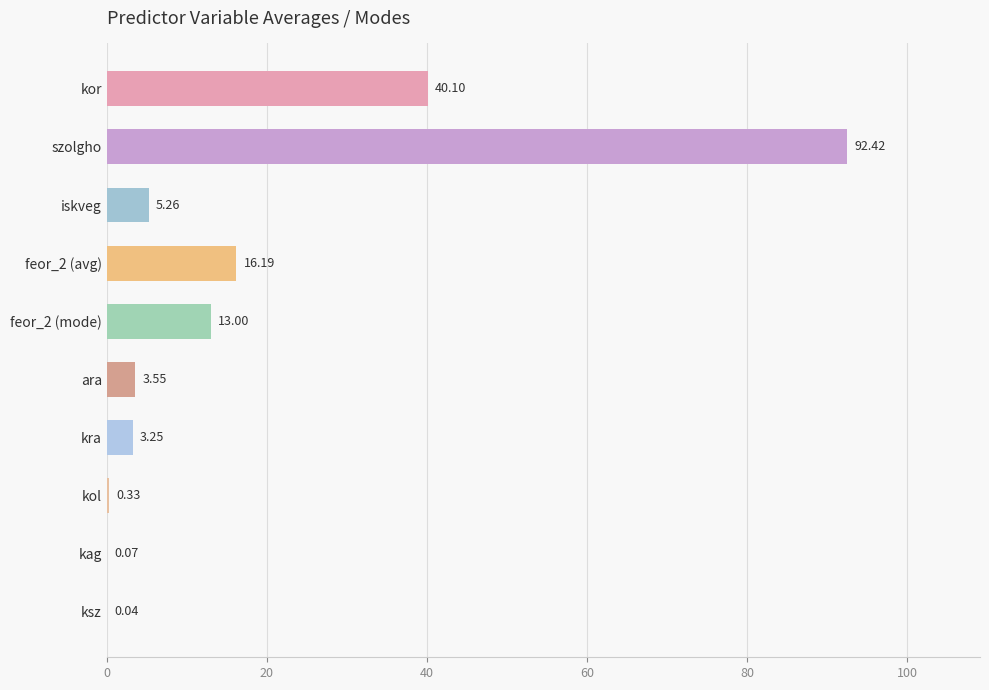

Which has a higher value, ksz or ara?

ara